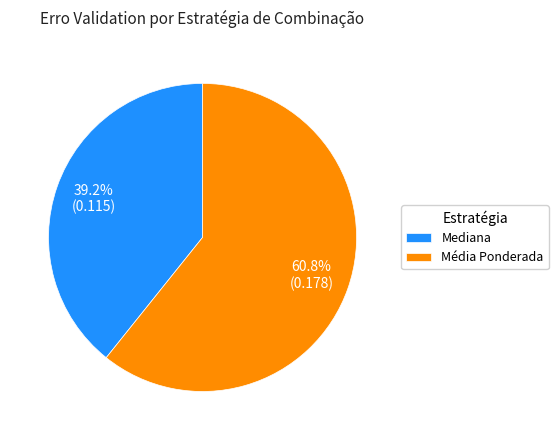

How many segments does this pie chart have?

2